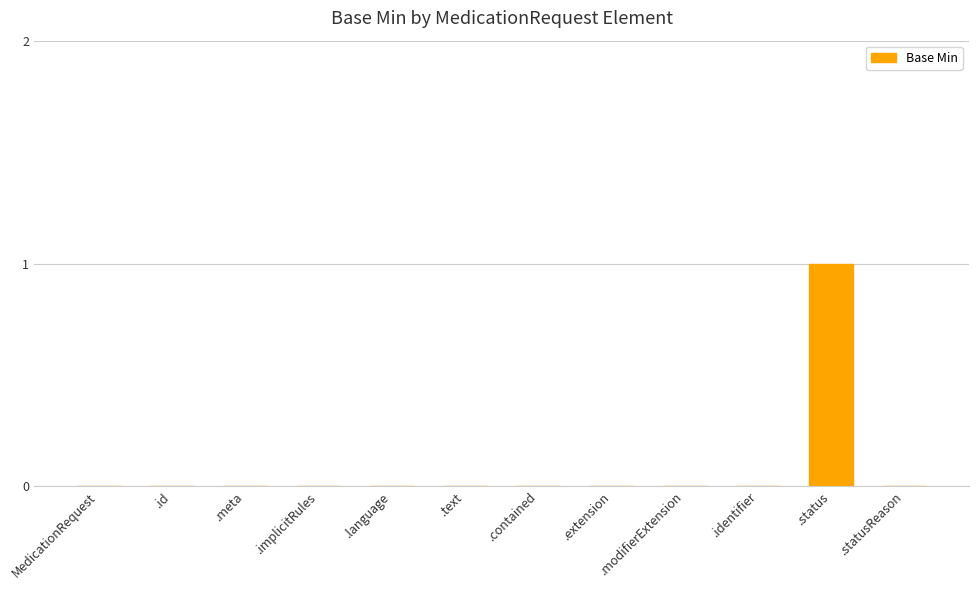

Is it true that the value at MedicationRequest is 0?

True